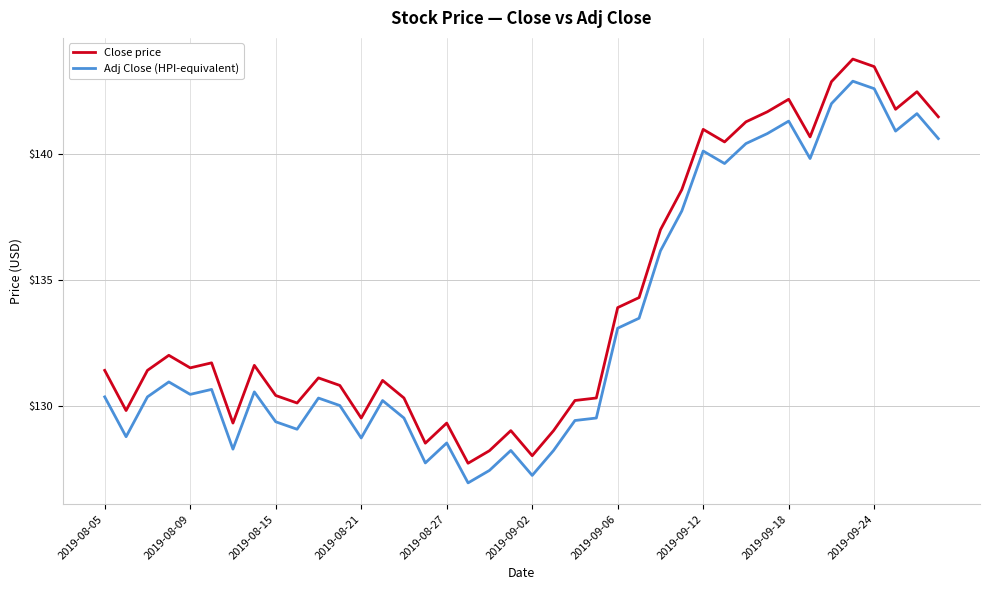

True or false: Close price and Adj Close (HPI-equivalent) intersect in this chart.

False